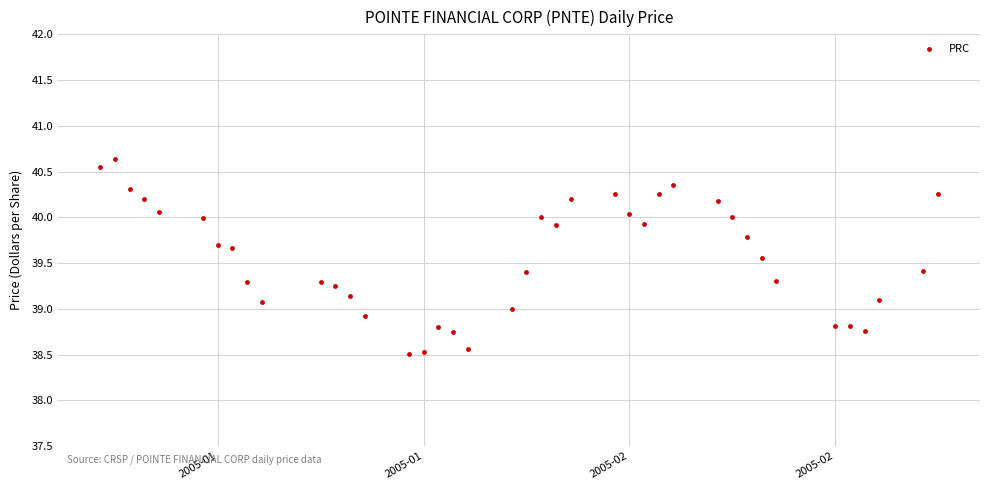

What is the range of Y values (max minus min)?

2.1